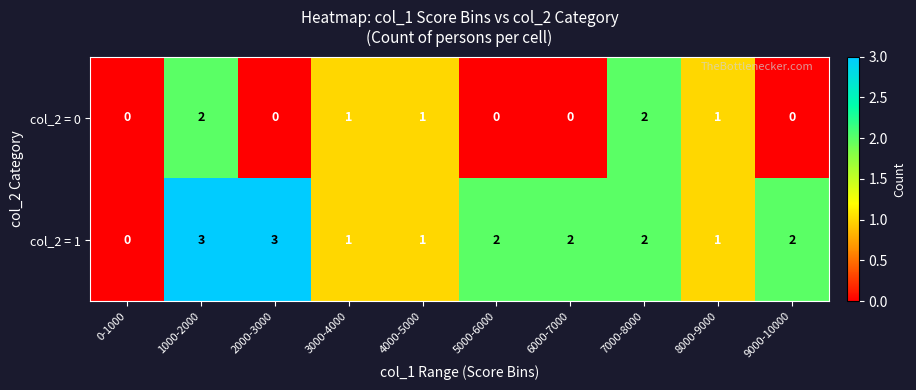

What is the maximum value shown in the chart?

3